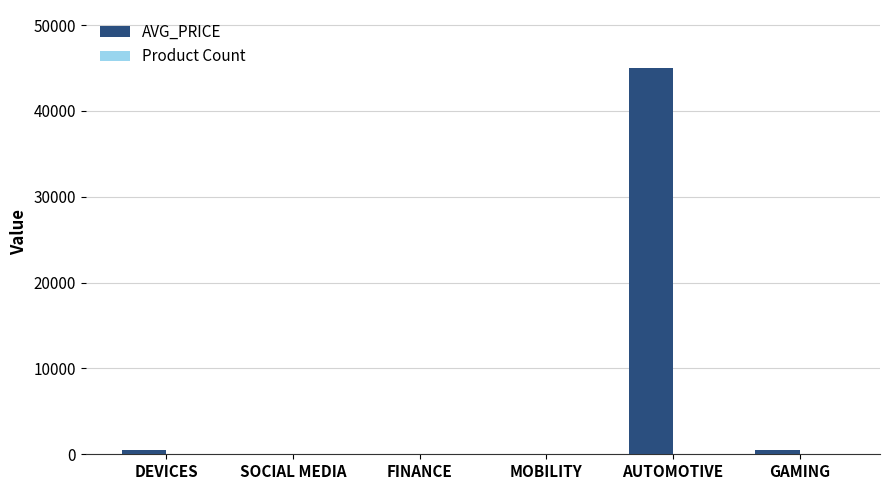

How many series are shown in this chart?

2